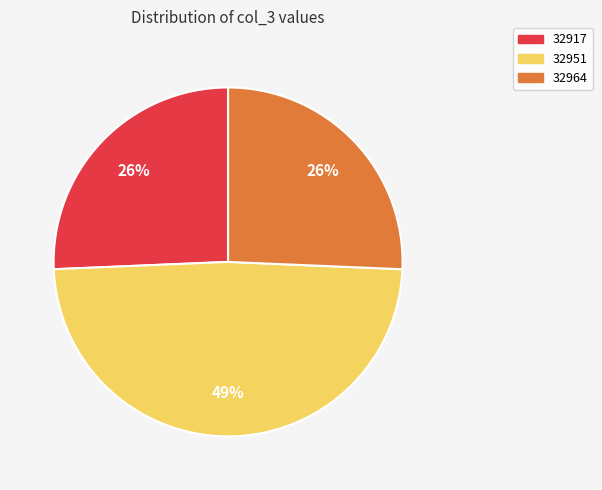

True or false: 32951 accounts for 49% of the total.

True